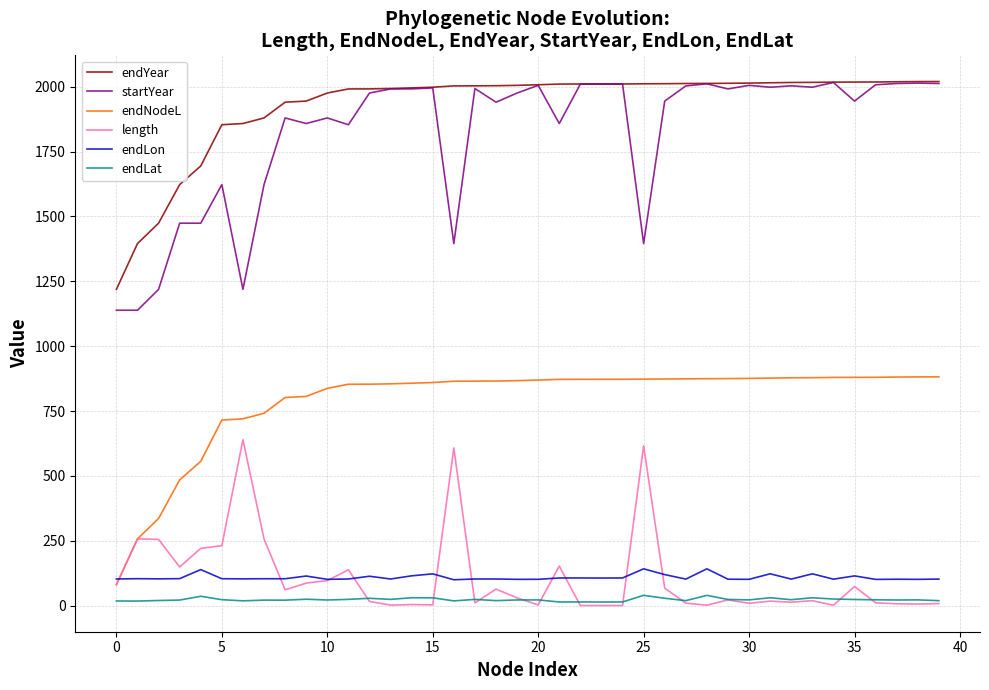

Which series has the largest range (max minus min)?

startYear